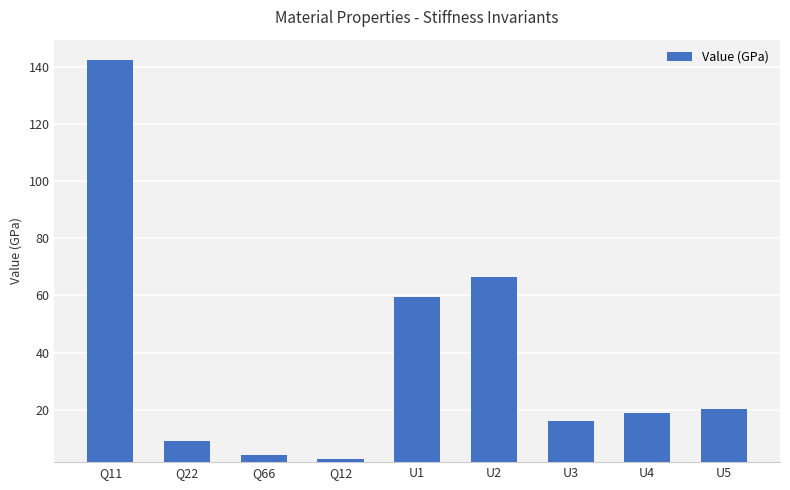

What is the difference between the values at U4 and U1?

40.7